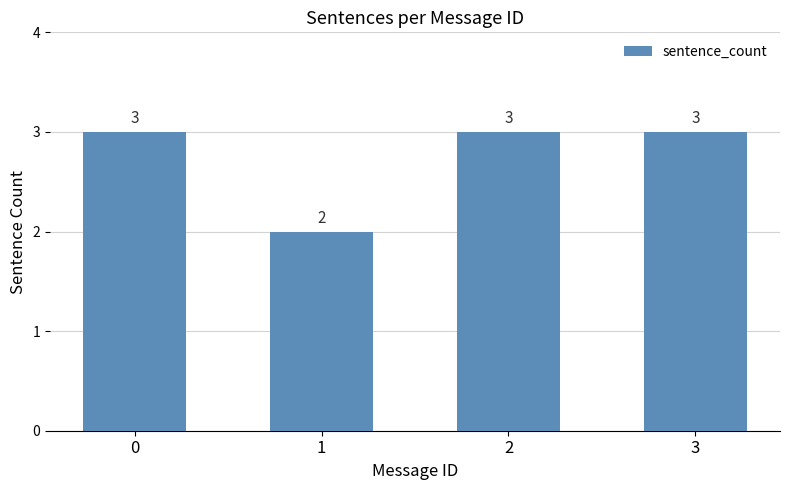

True or false: the data shows 3 at 0.

True